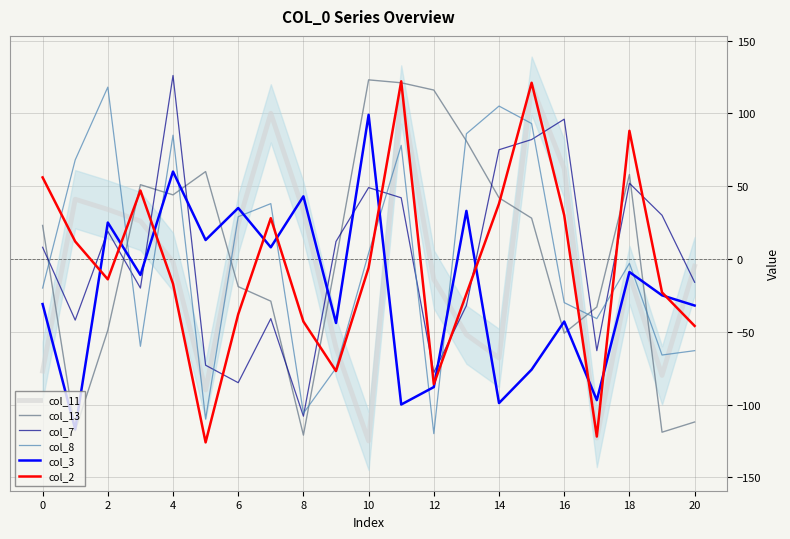

Where do col_2 and col_3 first cross each other?

2 and 4